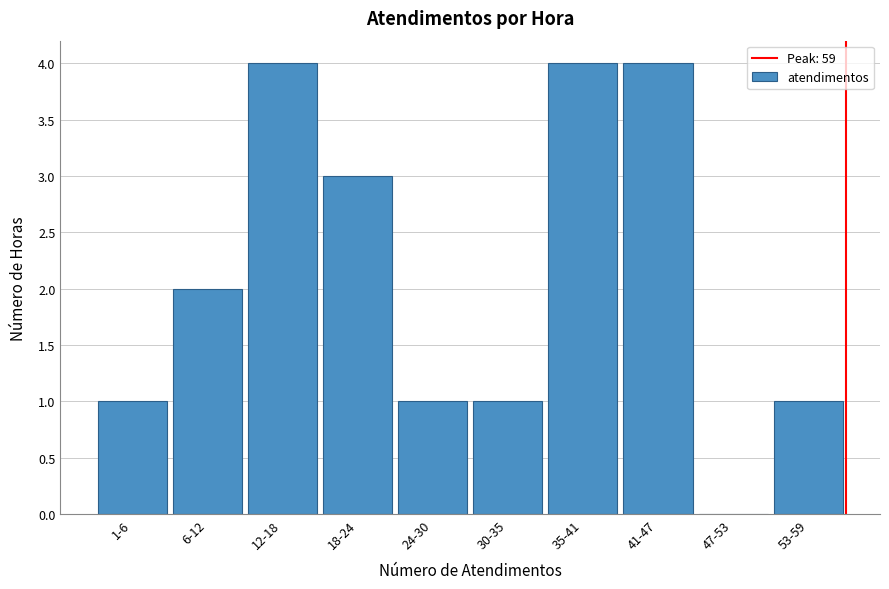

What is the greatest value displayed?

4